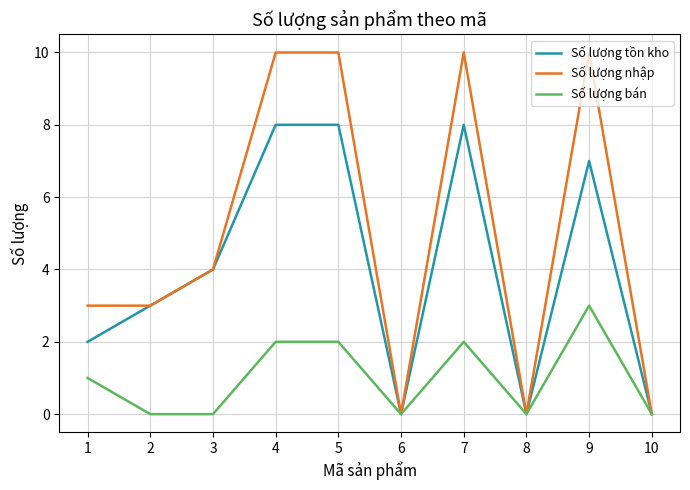

The value of Số lượng tồn kho at 9 is 10. True or false?

False